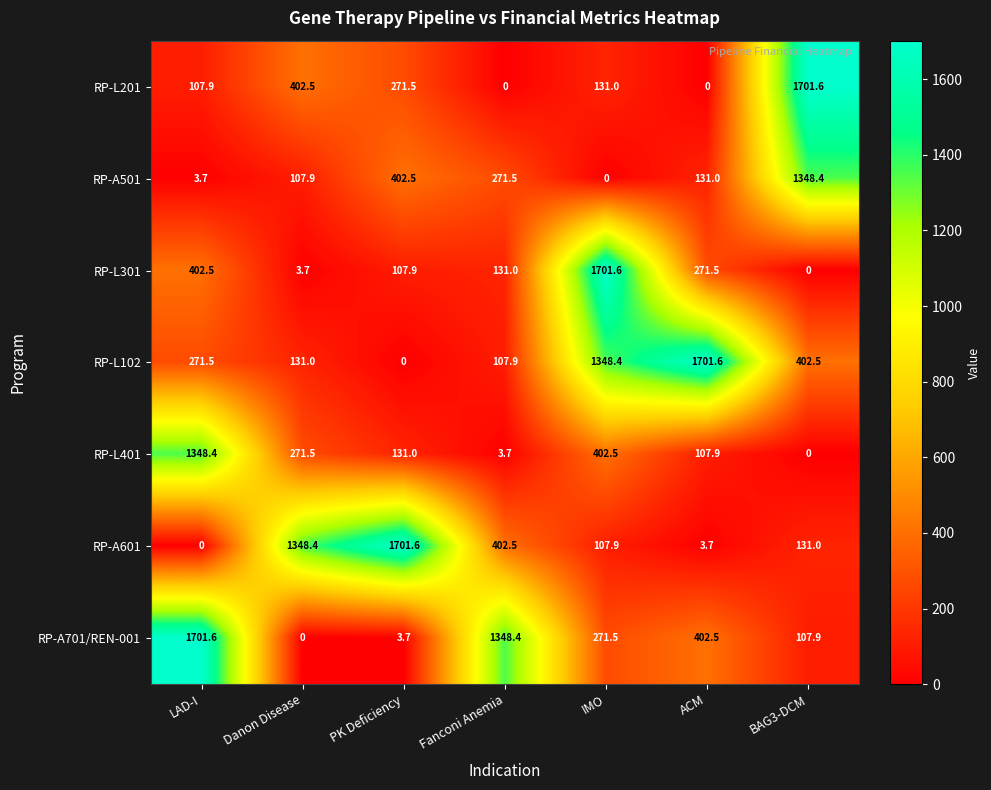

What is the greatest value displayed?

1701.6